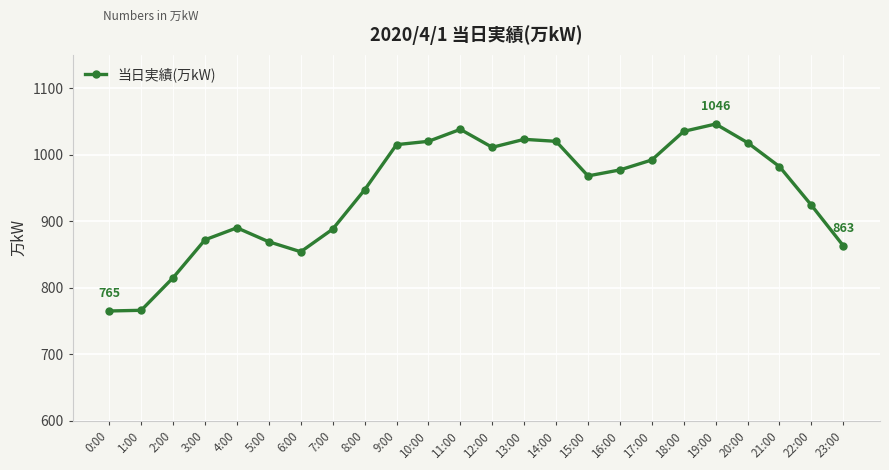

At which label does the data first exceed 977?

9:00